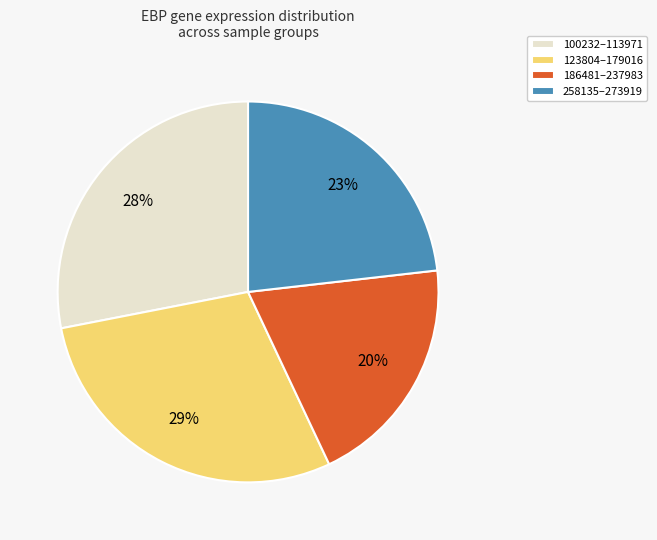

Is 100232–113971 the majority of the pie?

No